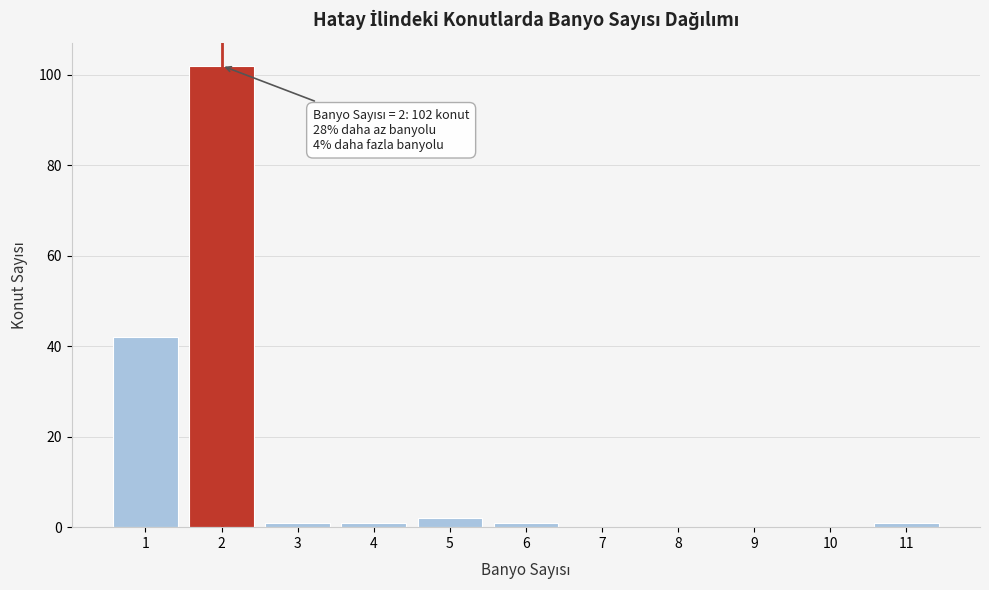

Reading left to right, list all the values displayed in this chart.

1=42	2=102	3=1	4=1	5=2	6=1	7=0	8=0	9=0	10=0	11=1